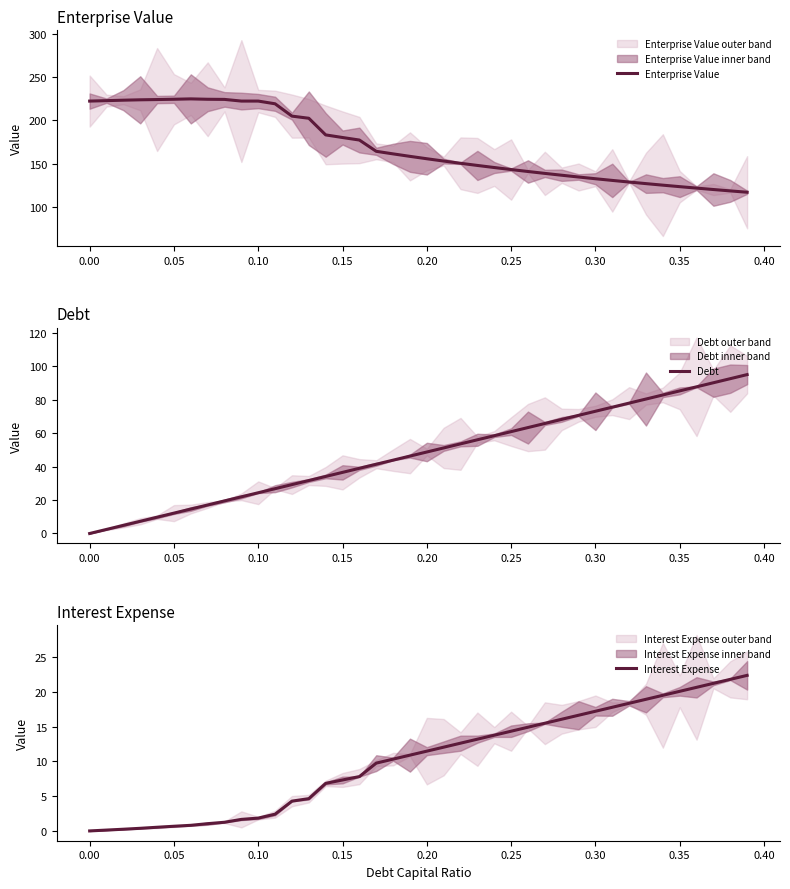

The value of Interest Expense at 0.15 is 11.1. True or false?

False